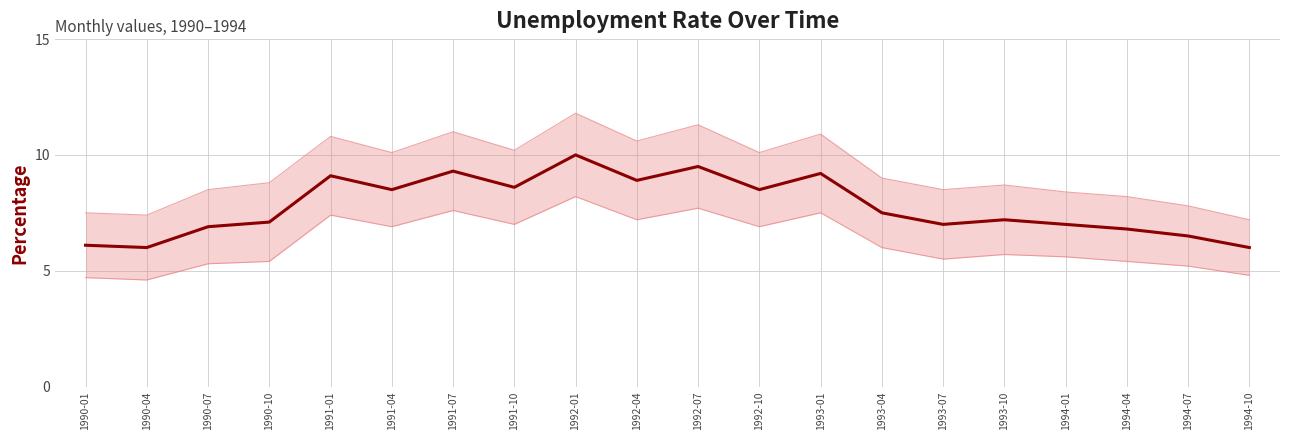

What is the value of the Unemployment Rate point at the 17th from the left?

7.0